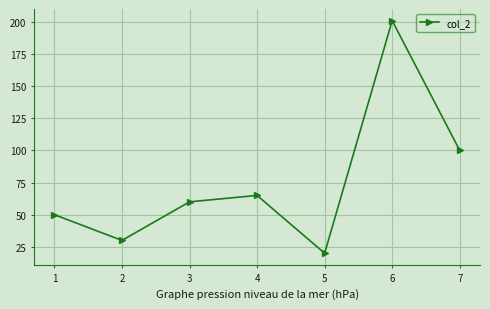

True or false: there are more than 2 points higher than both neighbors.

False